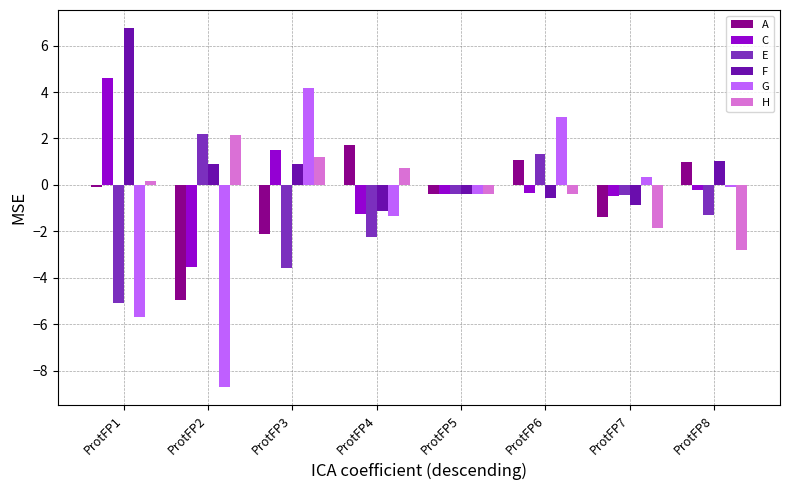

True or false: C has a value of -0.2 at ProtFP8.

True